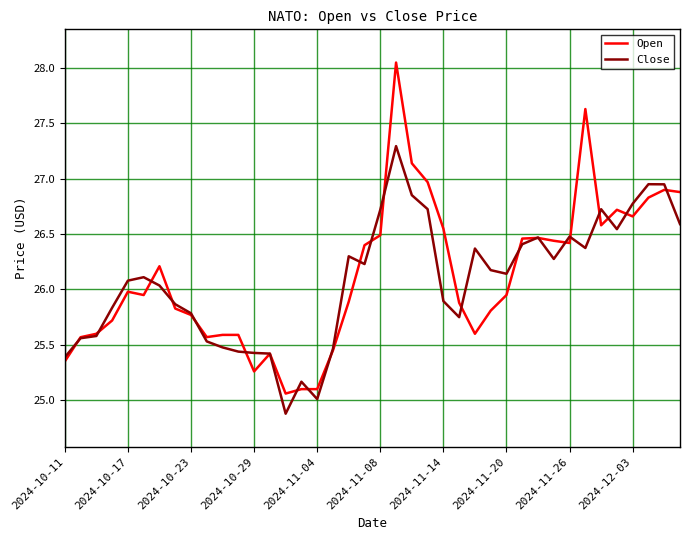

Which series has the largest range (max minus min)?

Open